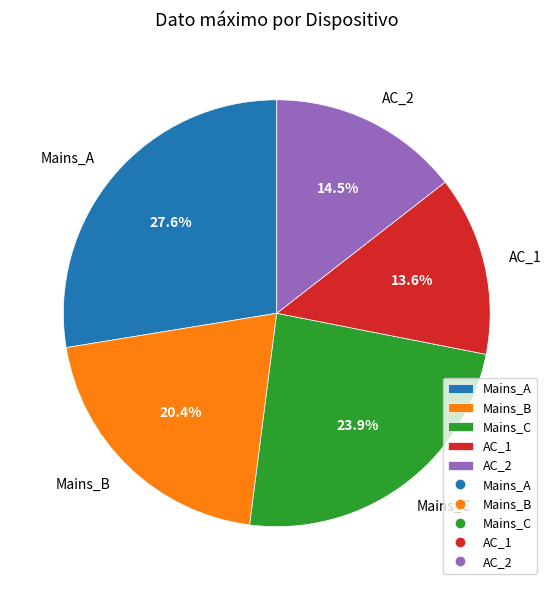

To the nearest percent, what is the difference between the AC_1 and AC_2 slice percentages?

1%